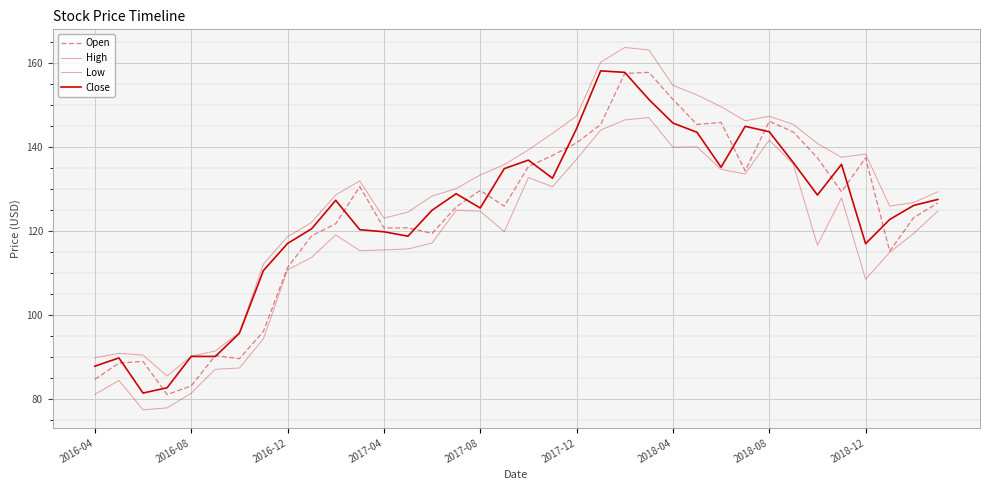

At which category is the sum across all series the highest?

22